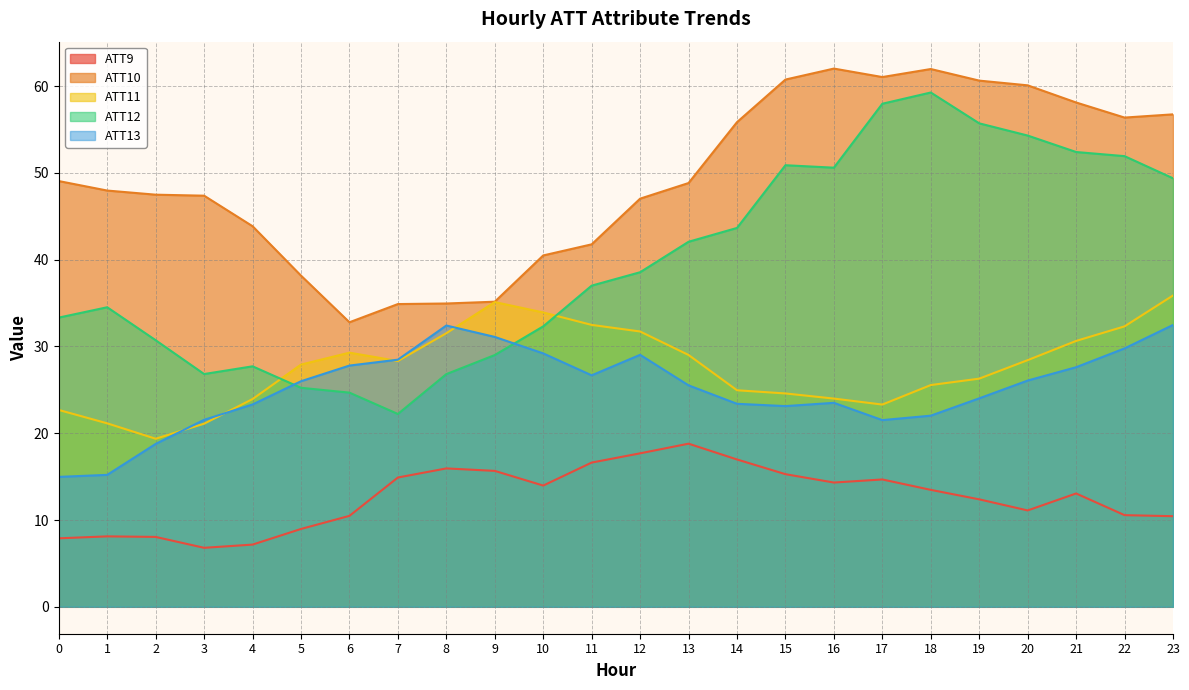

At which category does ATT9 reach its first local valley?

3